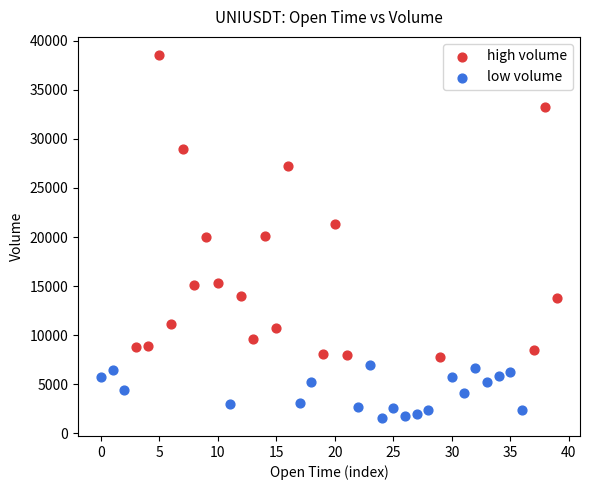

What are all the series names shown in the legend?

high volume, low volume